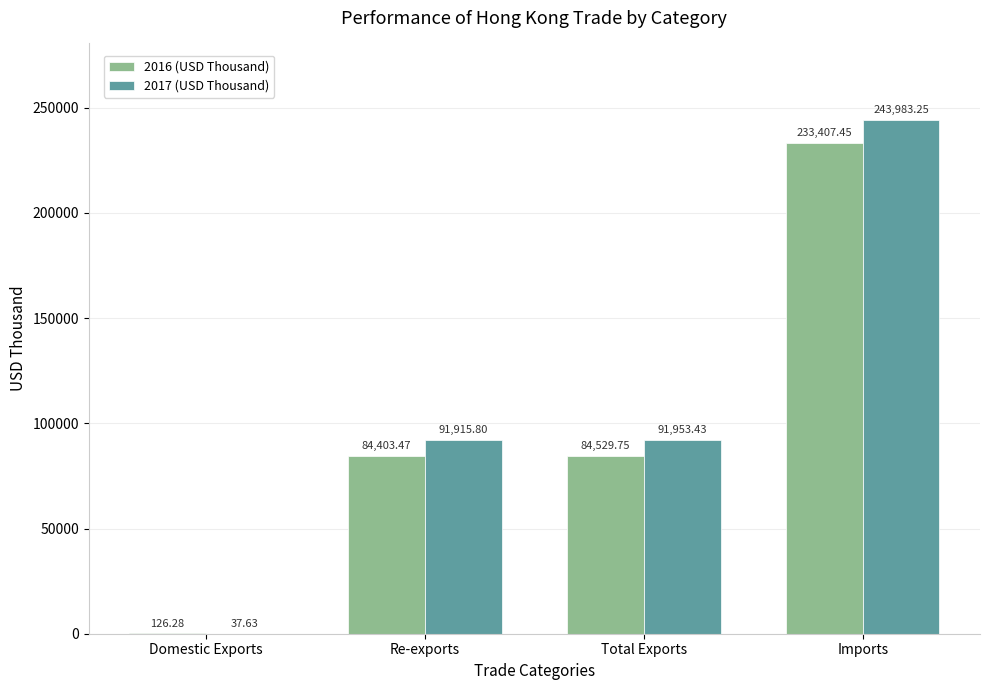

Between Domestic Exports and Imports, which series saw the biggest shift?

2017 (USD Thousand)